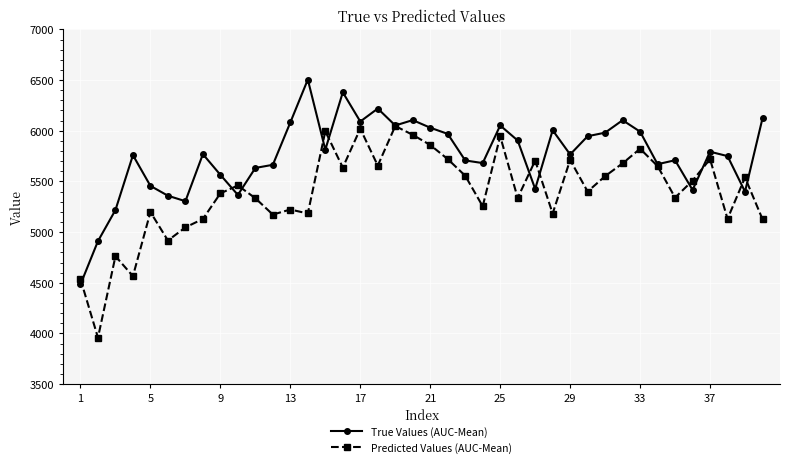

Rank the series by their maximum value, from highest to lowest.

True Values (AUC-Mean), Predicted Values (AUC-Mean)